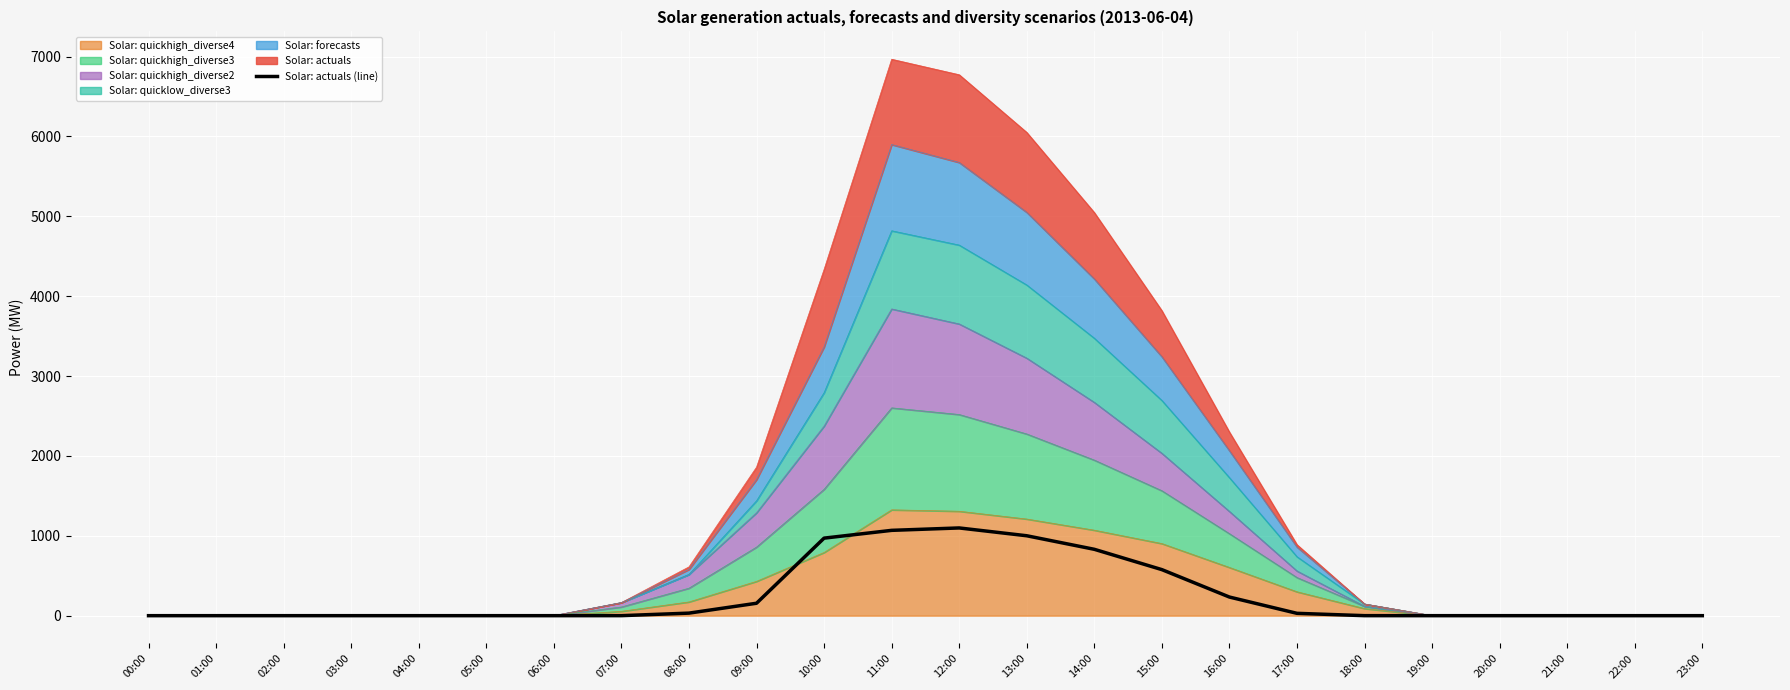

How many values exceed 0?

12